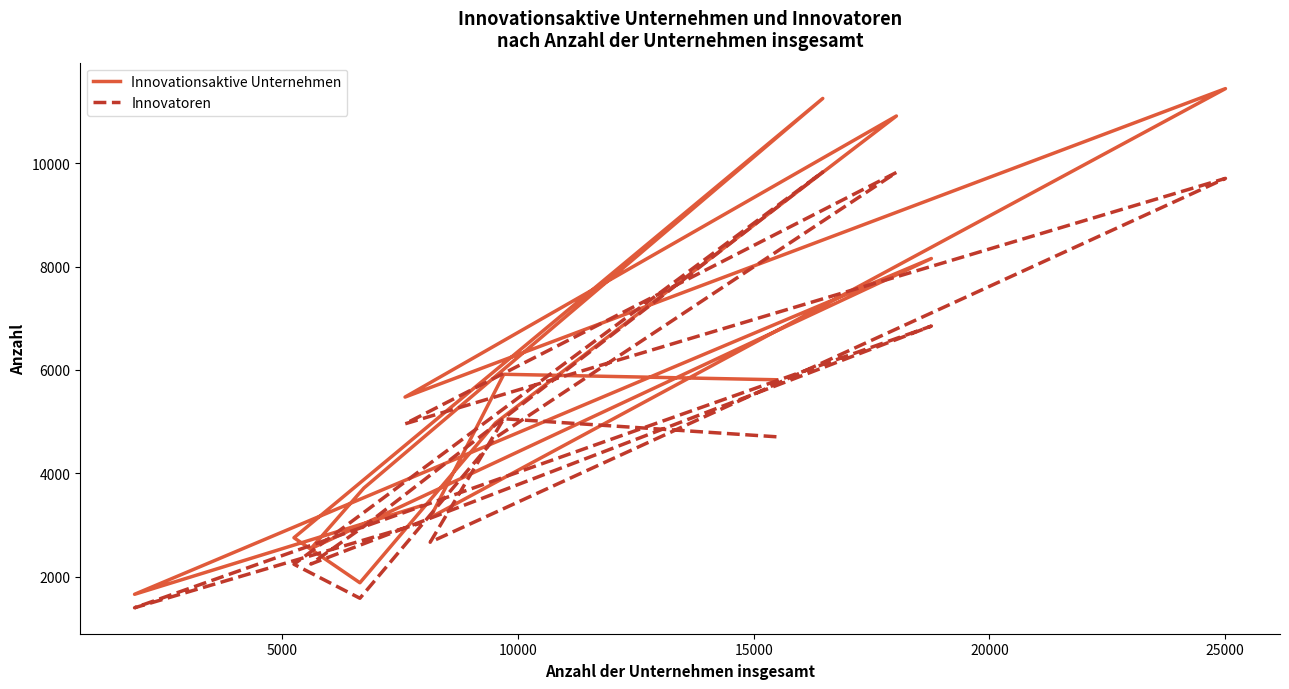

True or false: Innovatoren and Innovationsaktive Unternehmen intersect in this chart.

False